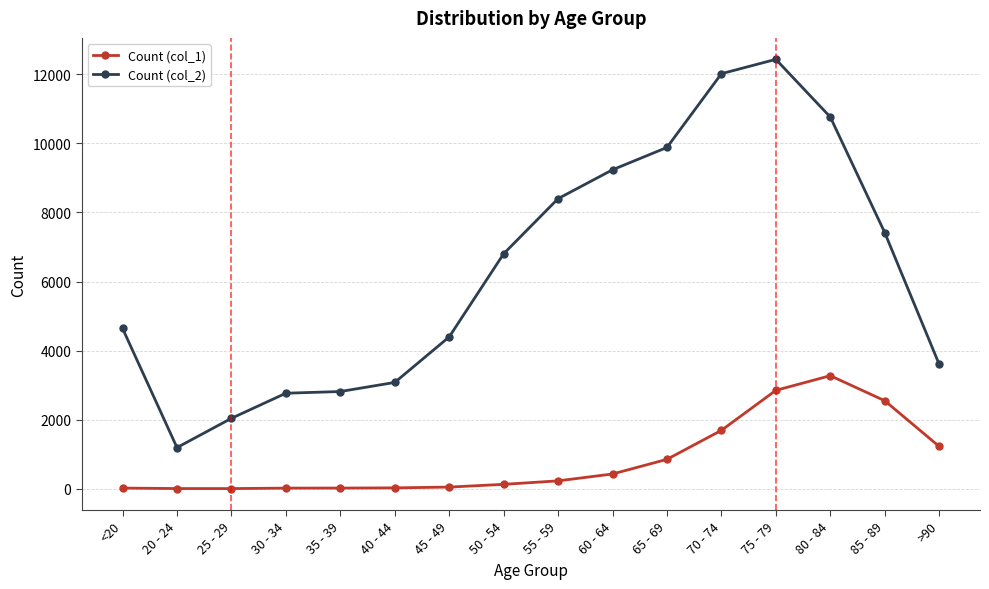

Where is Count (col_2) nearest to the value 6812?

50 - 54